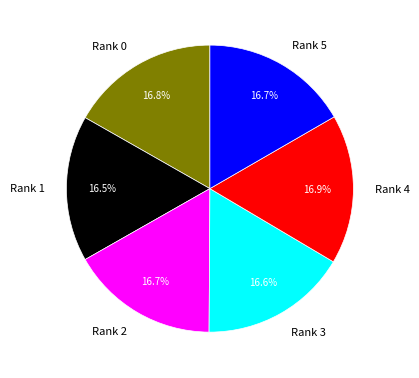

True or false: Rank 2 accounts for 17% of the total.

True